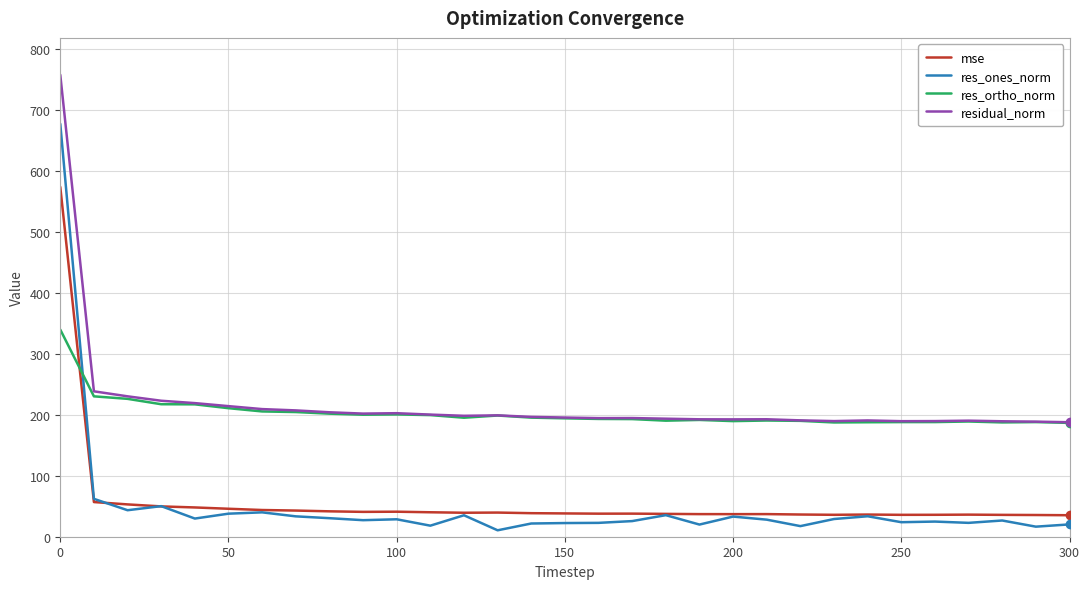

What is the greatest value displayed?

757.3